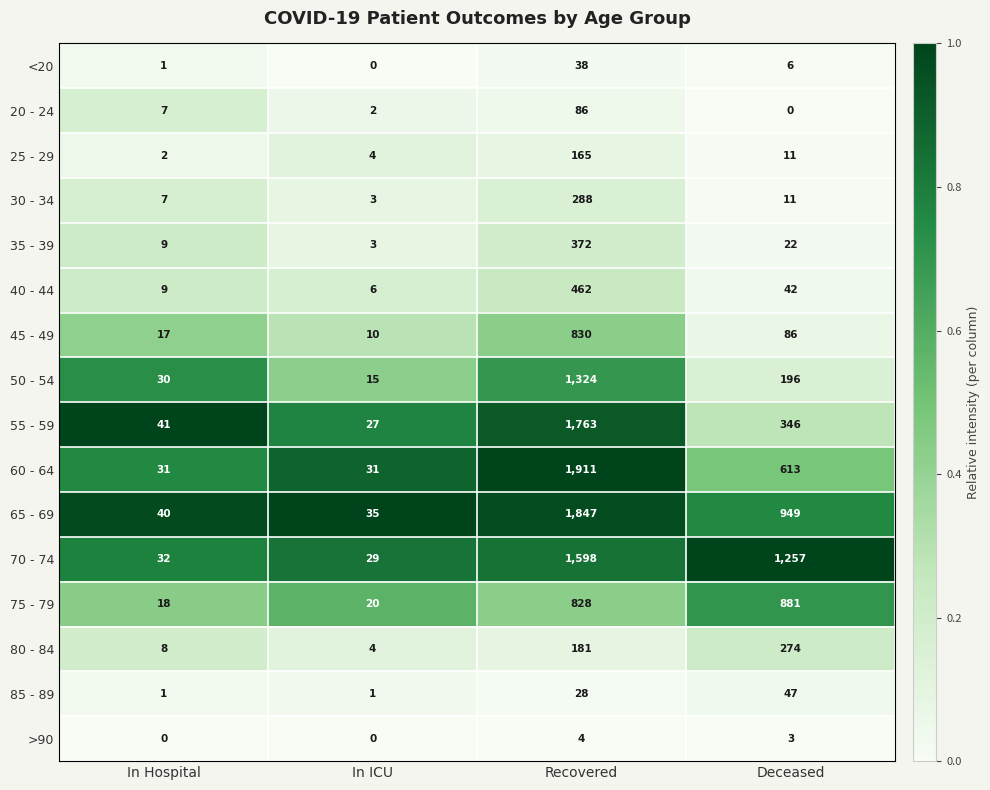

What is the difference between the highest and lowest values at Deceased?

1257